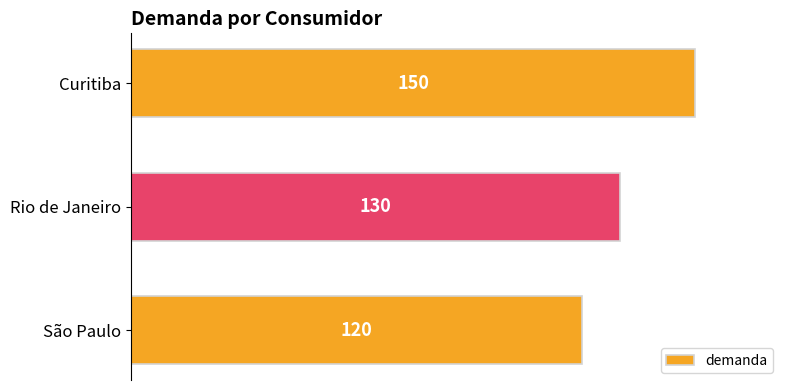

The value at Curitiba is 229. True or false?

False